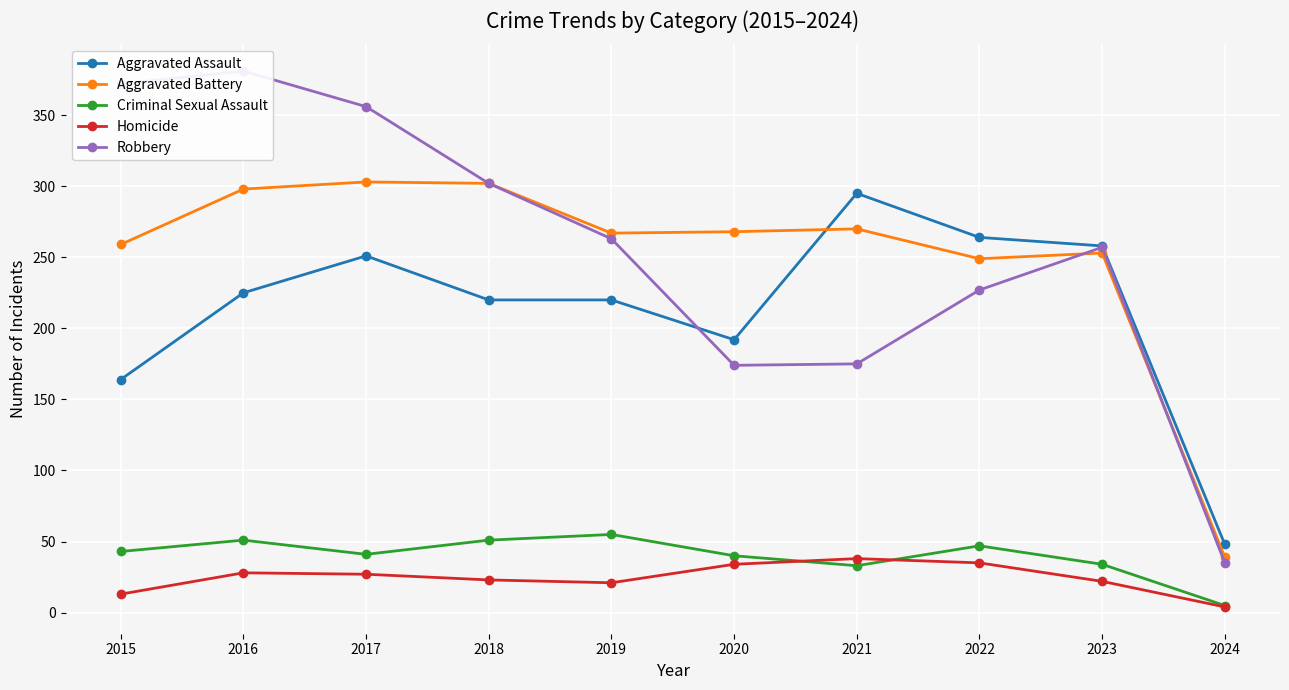

What are all the series names shown in the legend?

Aggravated Assault, Aggravated Battery, Criminal Sexual Assault, Homicide, Robbery